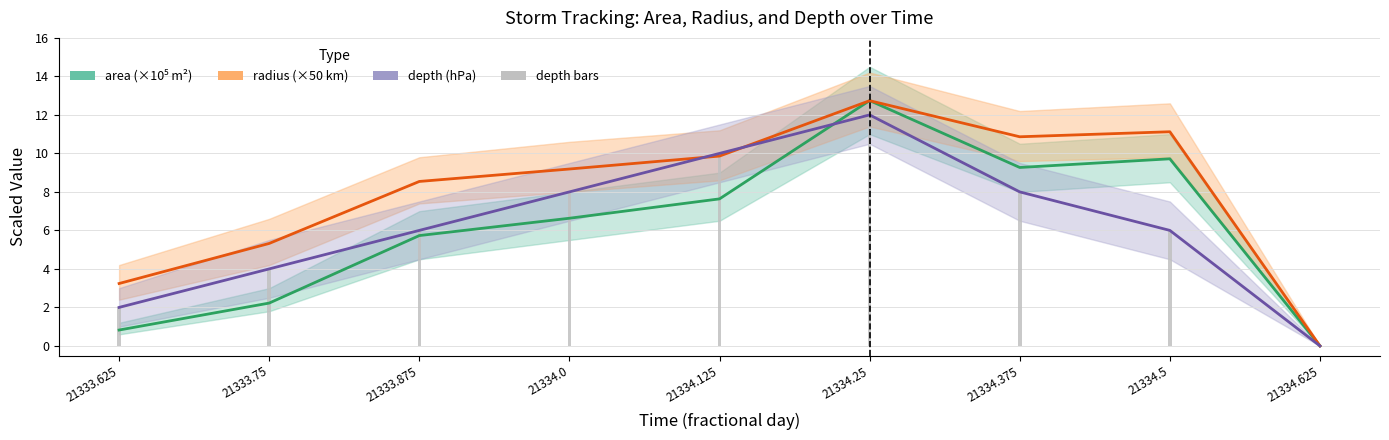

What is the total value across all series at 21334.25?

49.5